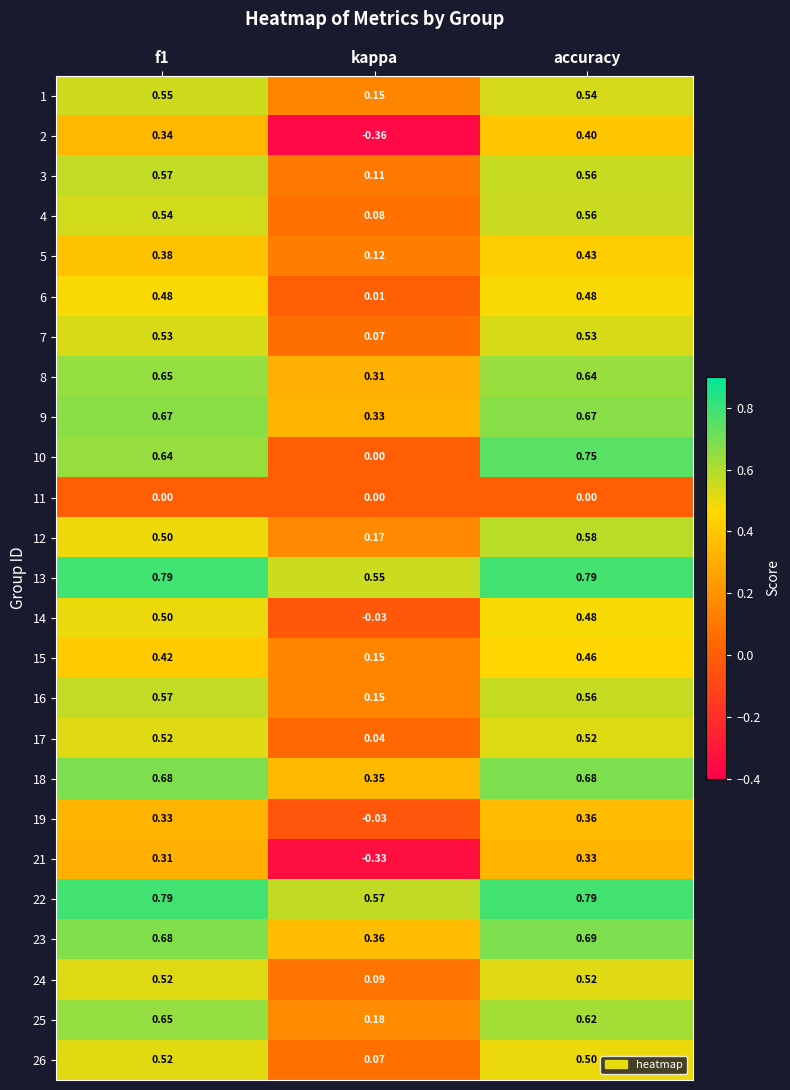

Is the value of 5 at kappa greater than the value of 11 at f1?

Yes